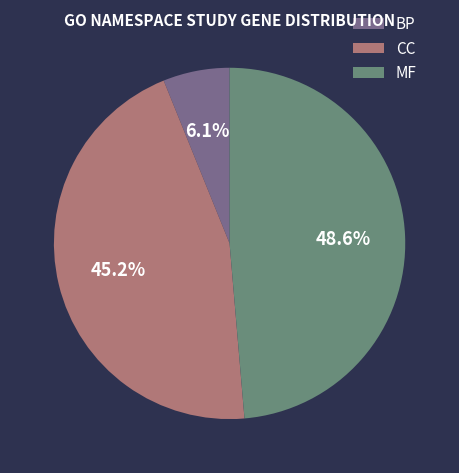

To the nearest percent, what percentage of the pie is BP?

6%